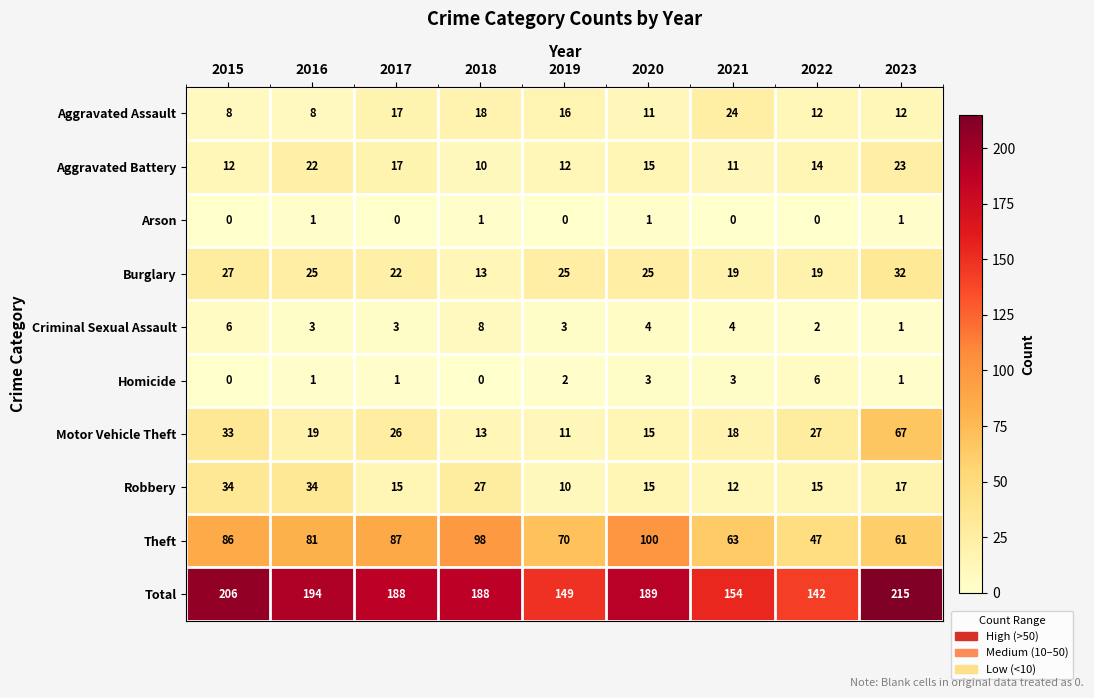

Which series has the largest total across all categories?

Total